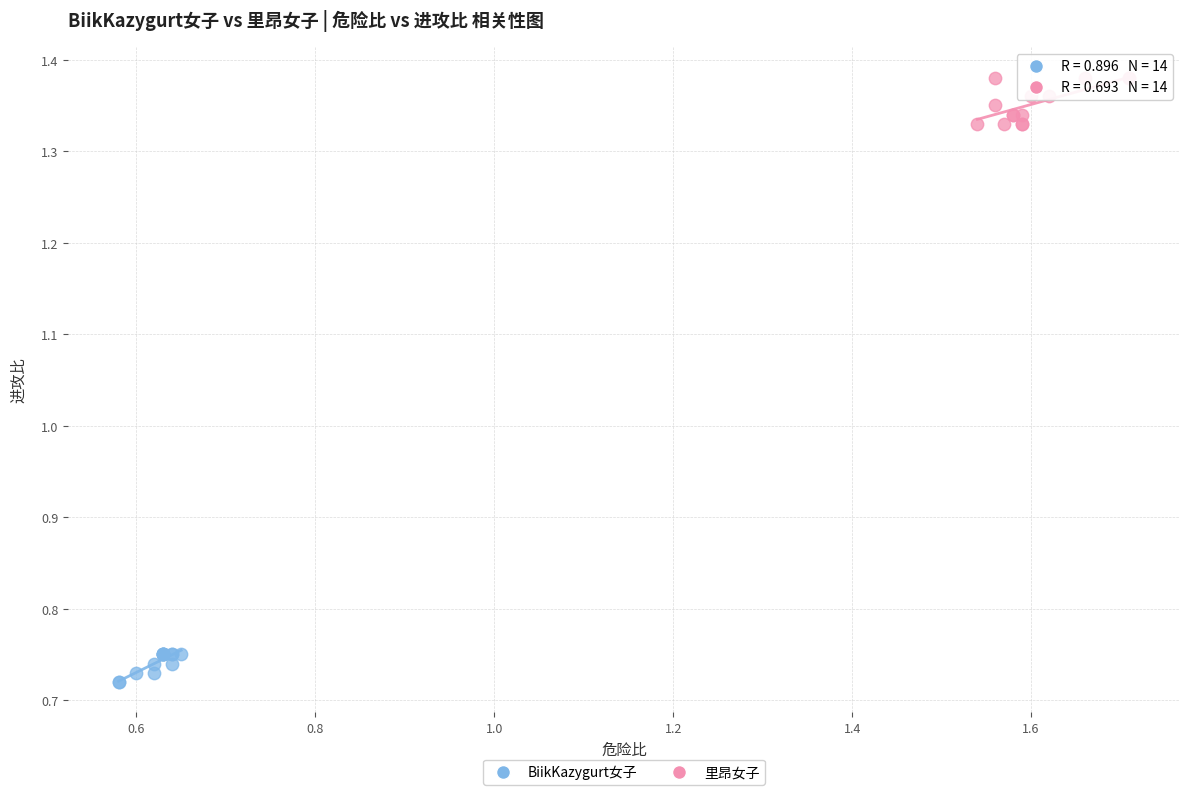

Which series reaches the maximum Y coordinate?

里昂女子